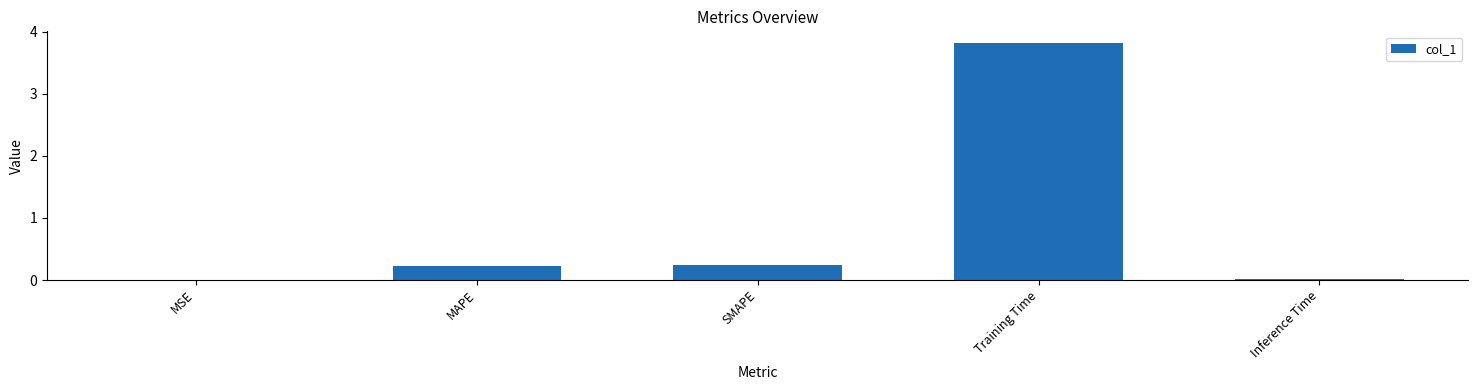

At which category does the chart reach its peak across all series?

Training Time